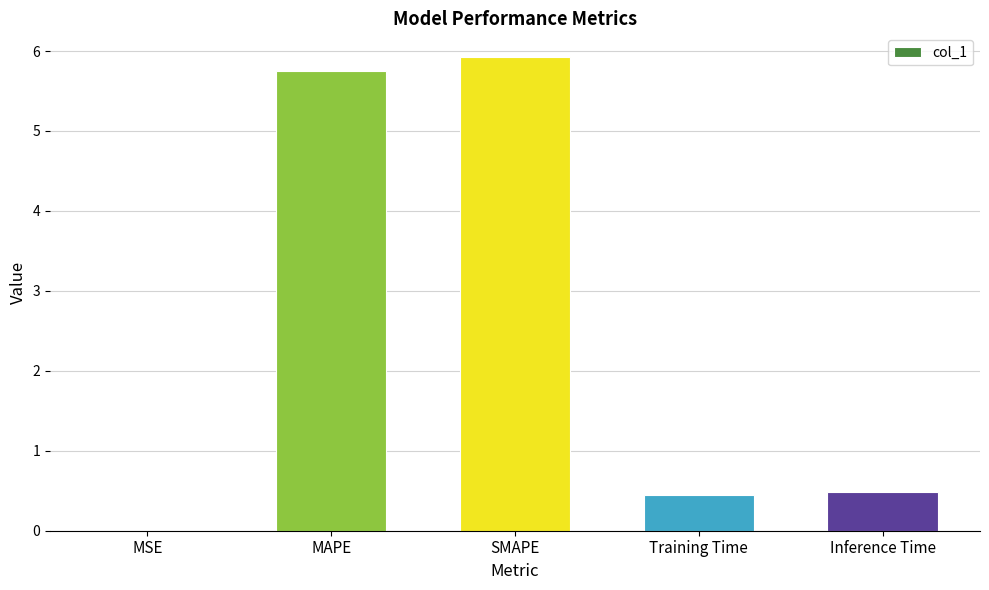

What is the sum of the values at MAPE and SMAPE?

11.7